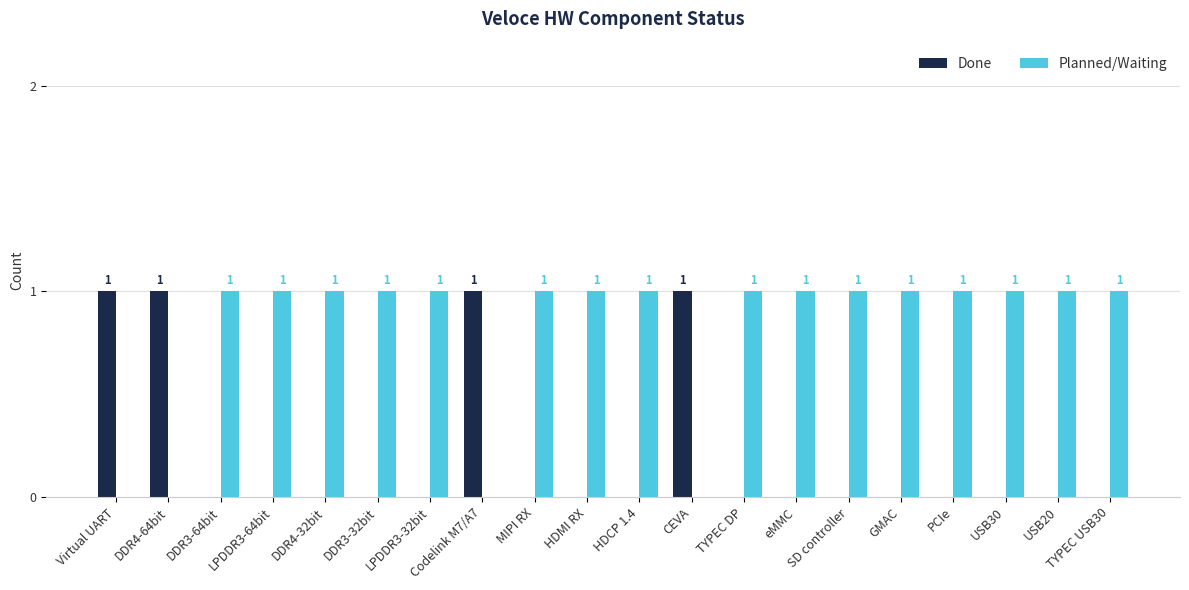

What is the sum of all Planned/Waiting values?

16